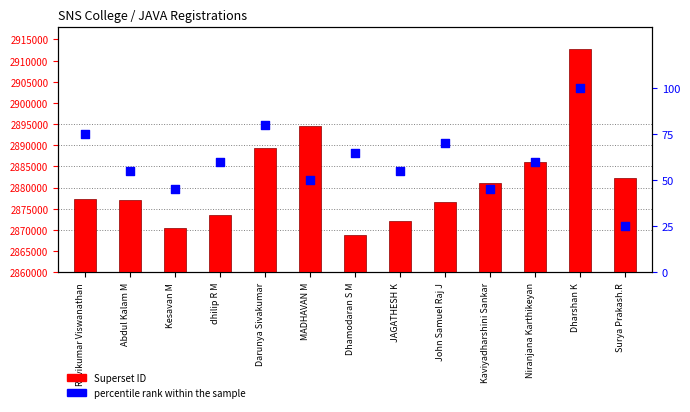

What is the total value across all series at Surya Prakash.R?

2882314